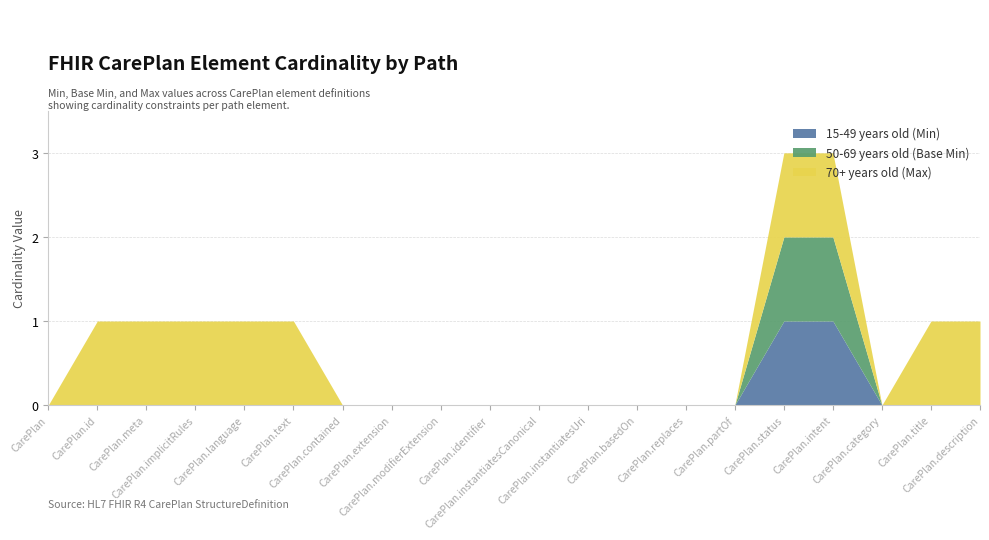

At which label is 15-49 years old (Min) closest to 0?

CarePlan